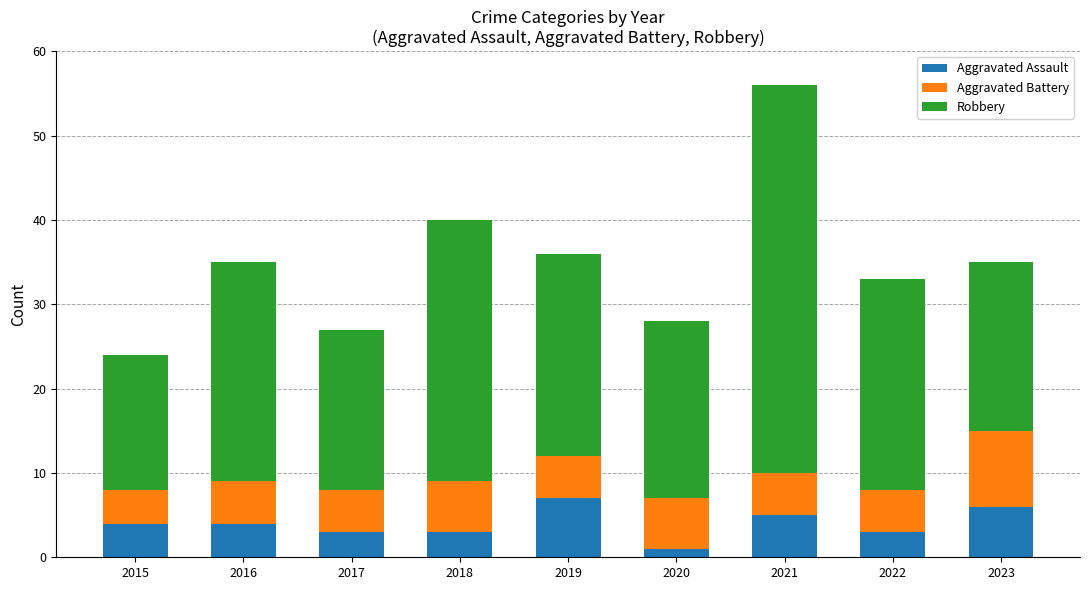

What is the total value across all series at 2021?

56